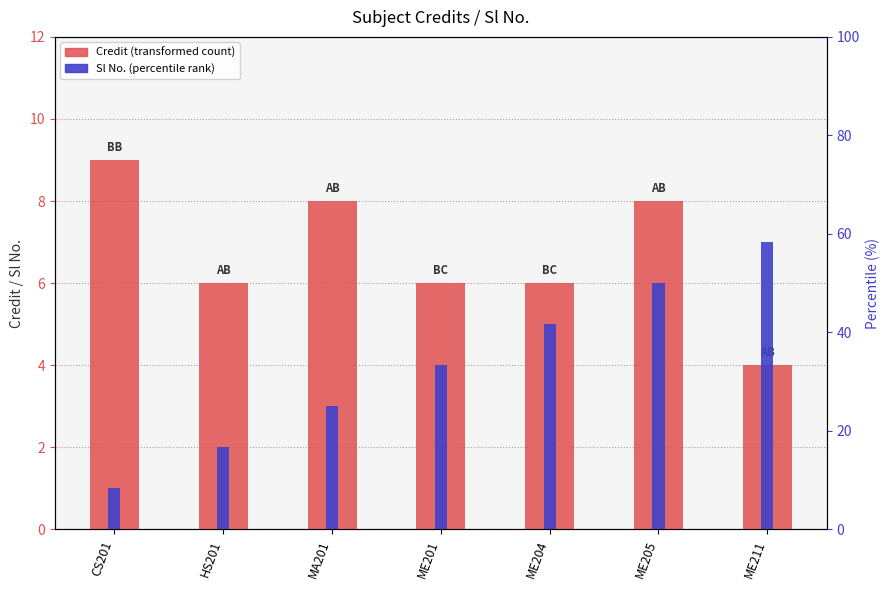

The Credit series shows 3 at ME204. True or false?

False